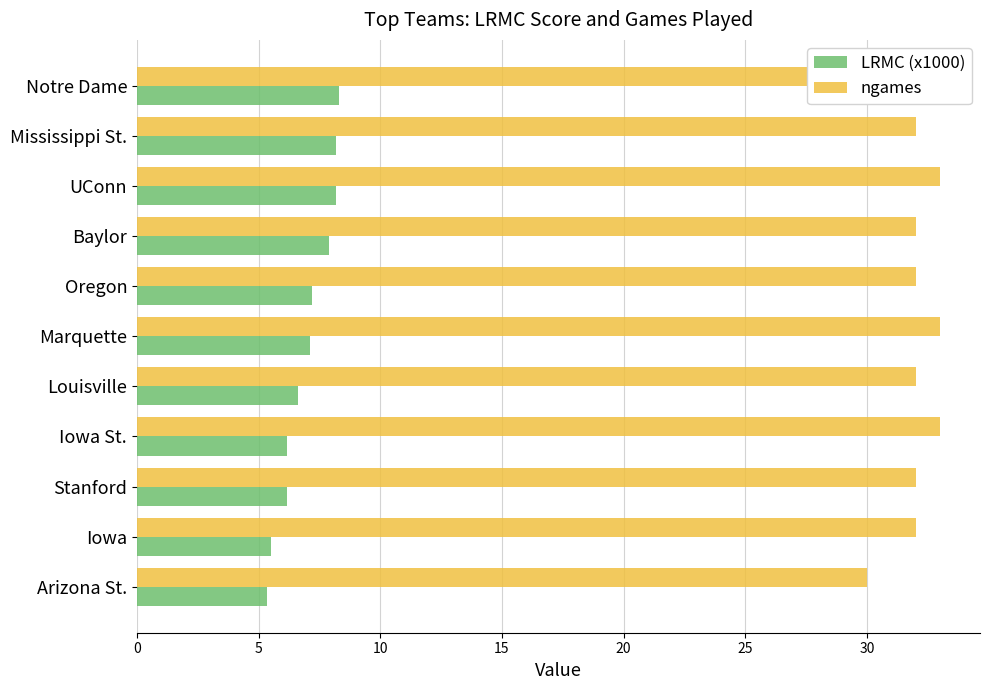

Rank the series at Iowa from lowest to highest value.

LRMC (x1000), ngames